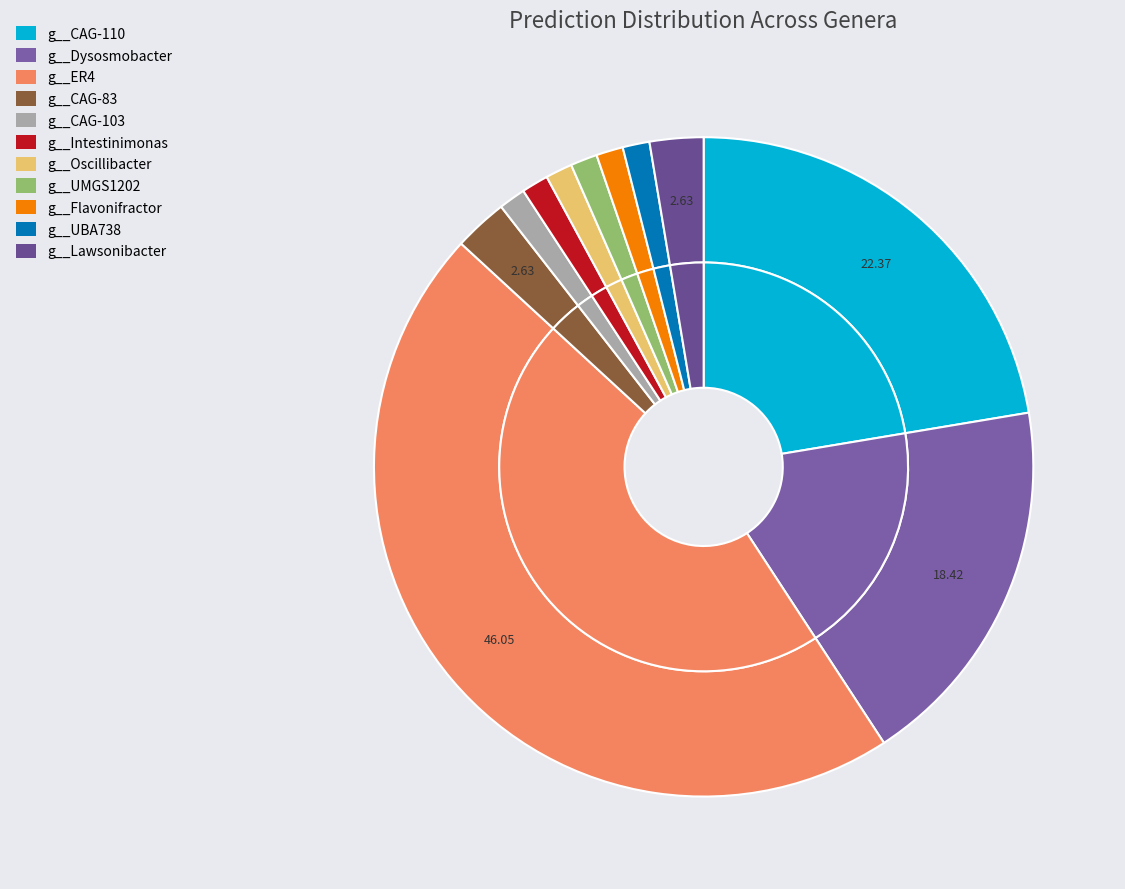

Count the number of slices in the pie.

11